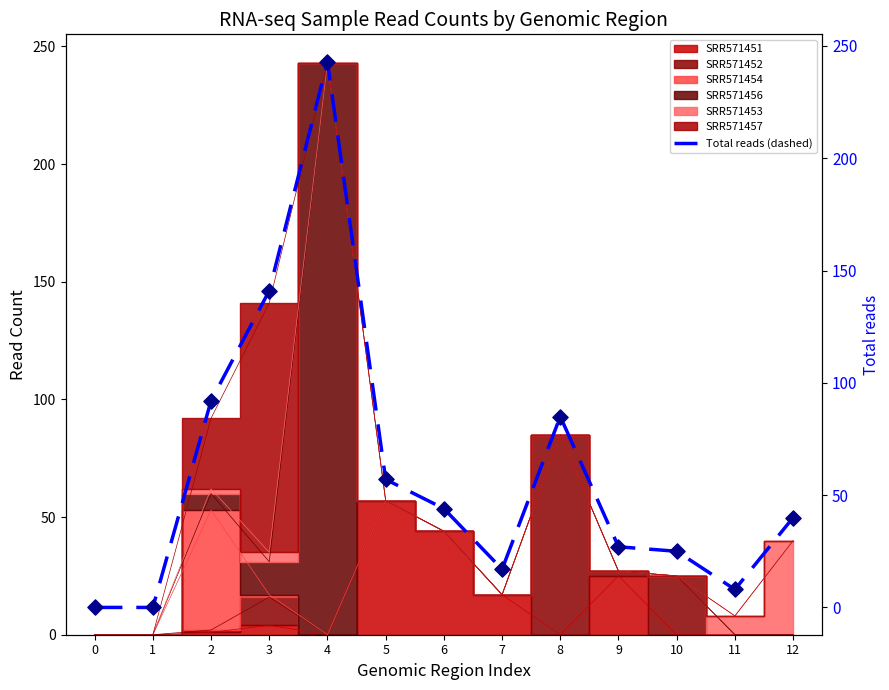

At how many categories does at least one series exceed 202?

1